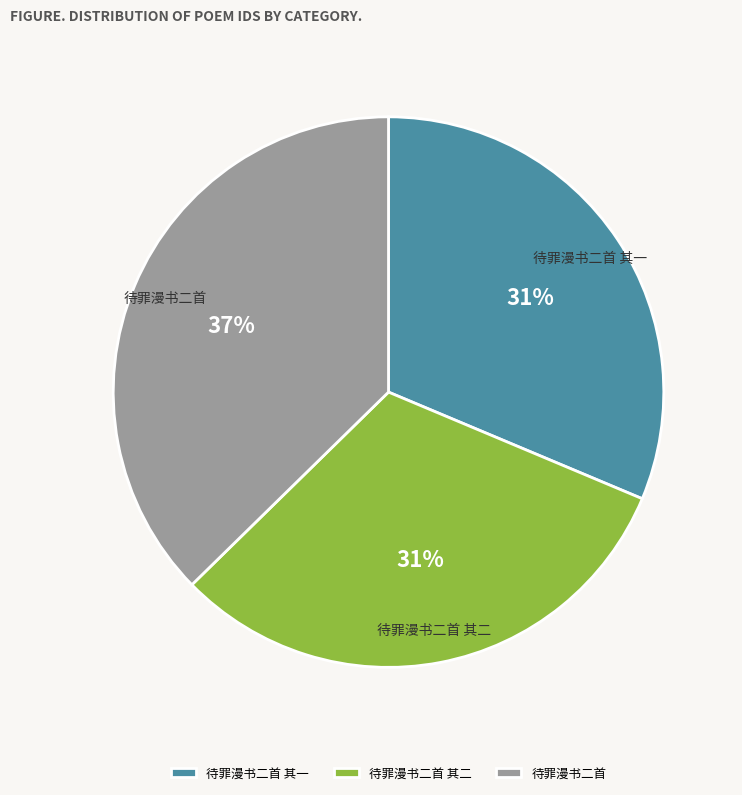

Is the sum of 待罪漫书二首 and 待罪漫书二首 其二 greater than half?

Yes